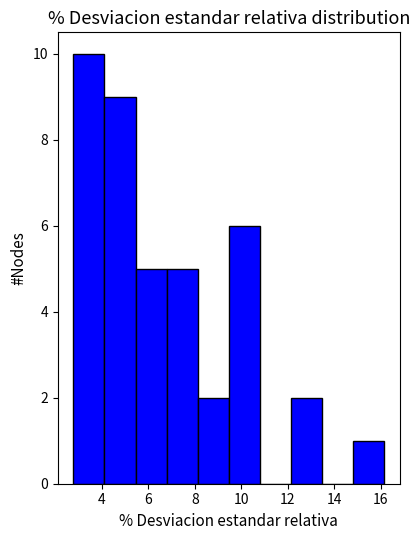

How tall is the bar that spans 6.8 to 8.2 on the x-axis? Neither the bar edges nor the heights are printed on the chart, so give them approximately, as read against the axes.

5